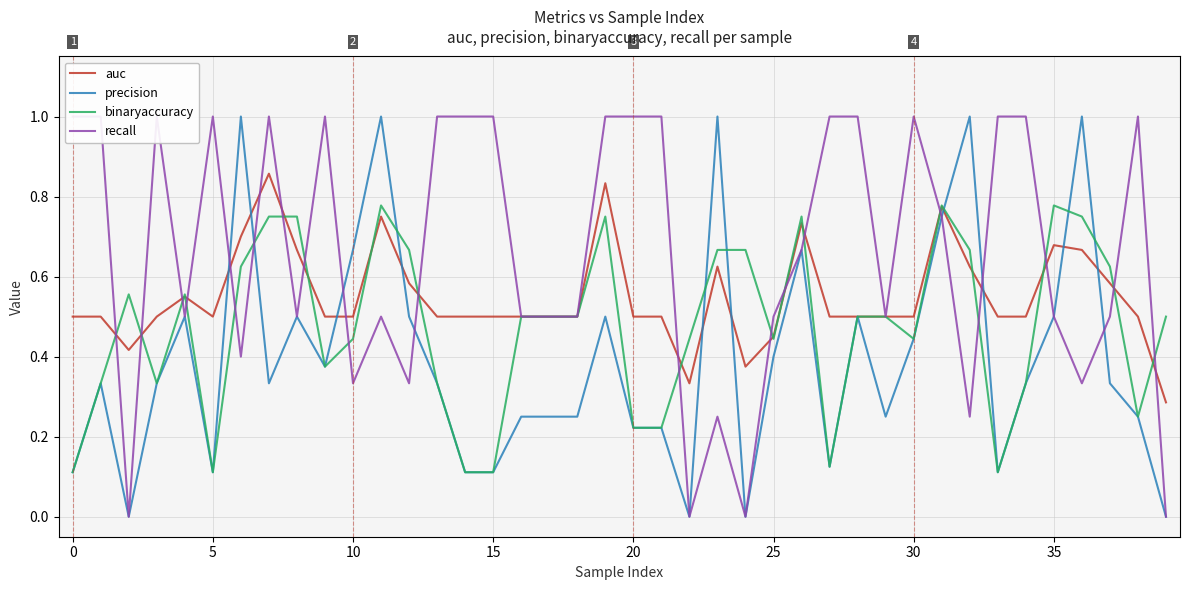

Is the value of binaryaccuracy at 21 greater than the value of precision at 15?

No